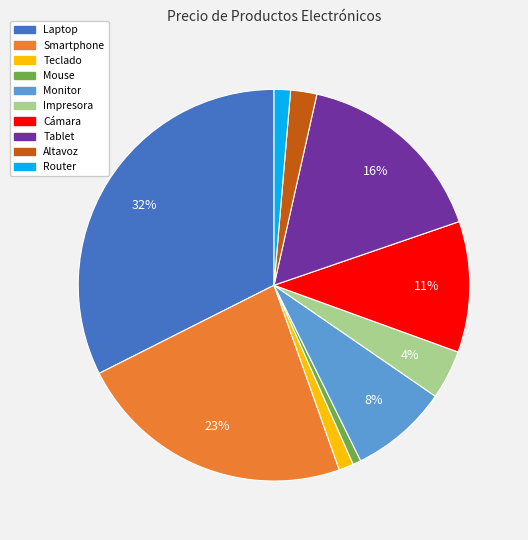

To the nearest percent, what is the difference between the Cámara and Mouse slice percentages?

10%